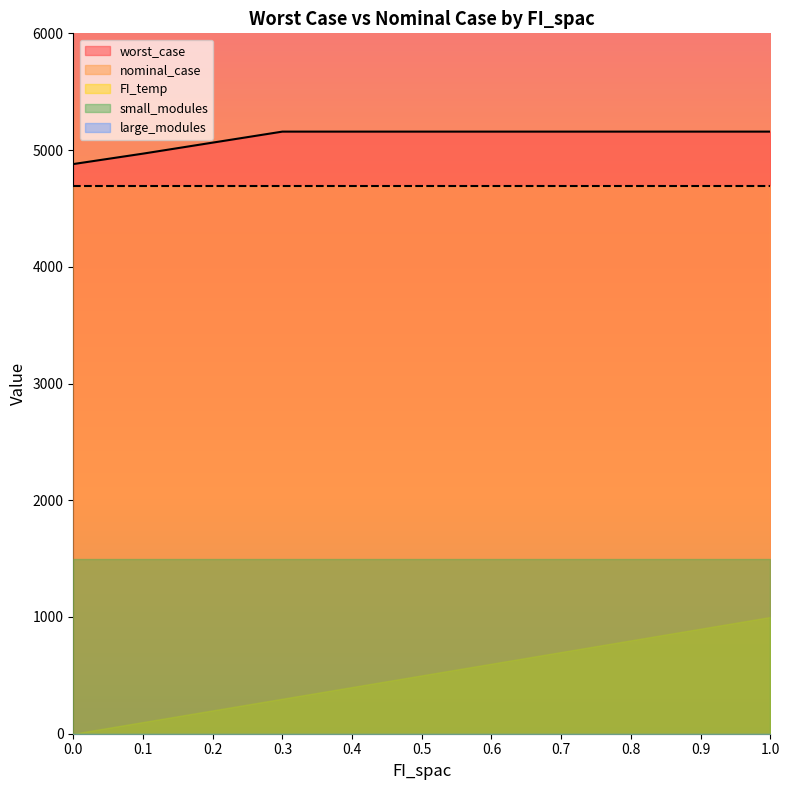

What is the value of the nominal_case point at the 2nd from the left?

4691.8